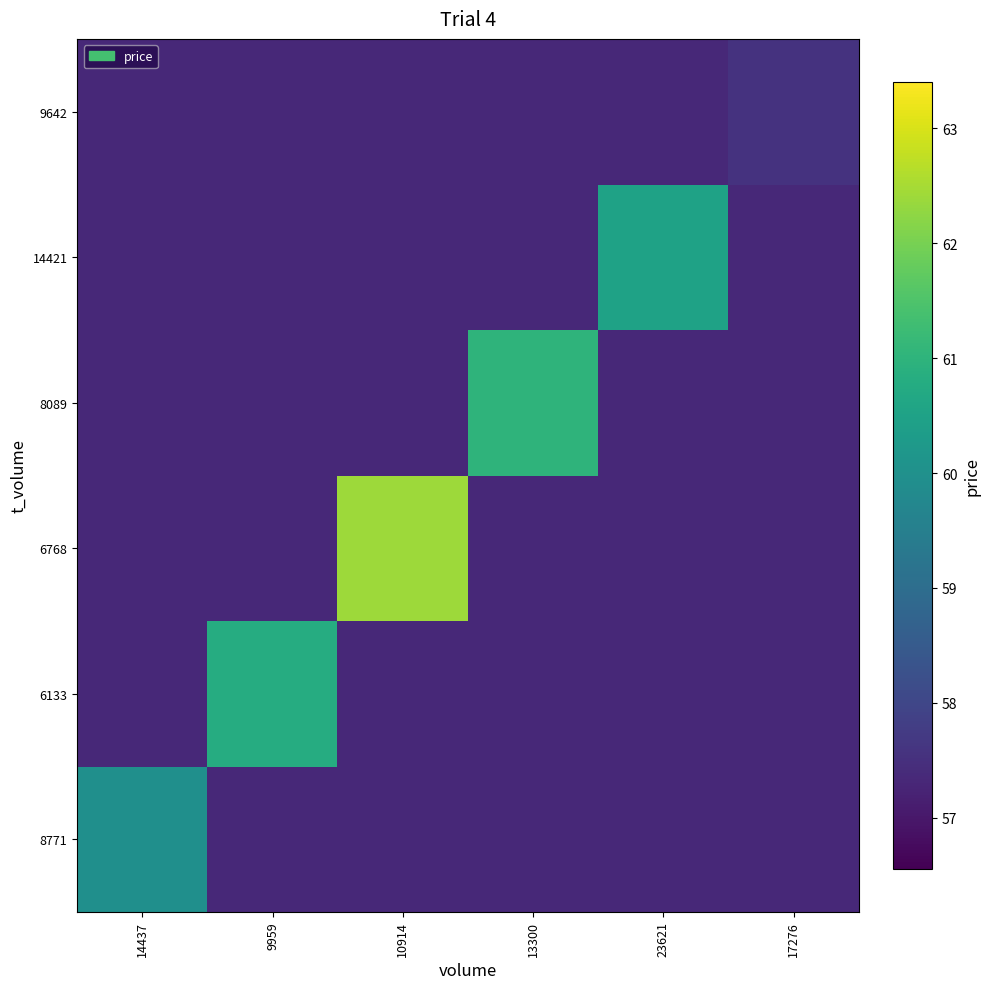

Reading right to left, what are all the values shown in this chart?

8771: 17276=57.4	23621=57.4	13300=57.4	10914=57.4	9959=57.4	14437=60.0
6133: 17276=57.4	23621=57.4	13300=57.4	10914=57.4	9959=60.8	14437=57.4
6768: 17276=57.4	23621=57.4	13300=57.4	10914=62.4	9959=57.4	14437=57.4
8089: 17276=57.4	23621=57.4	13300=61.0	10914=57.4	9959=57.4	14437=57.4
14421: 17276=57.4	23621=60.5	13300=57.4	10914=57.4	9959=57.4	14437=57.4
9642: 17276=57.6	23621=57.4	13300=57.4	10914=57.4	9959=57.4	14437=57.4